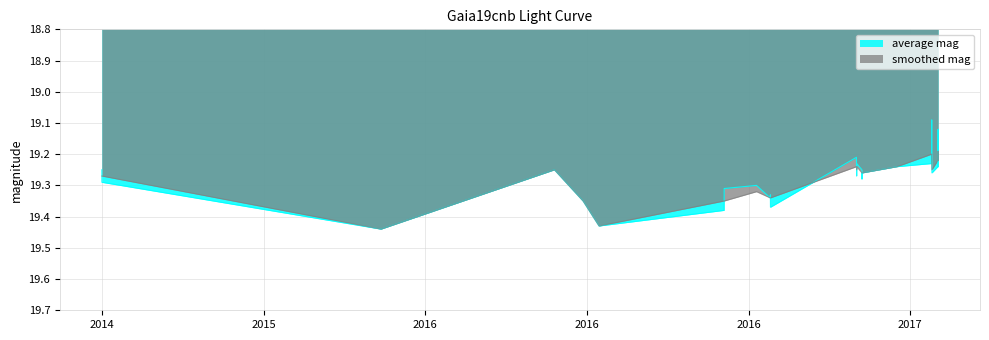

At which label does average mag reach its minimum?

2457807.426